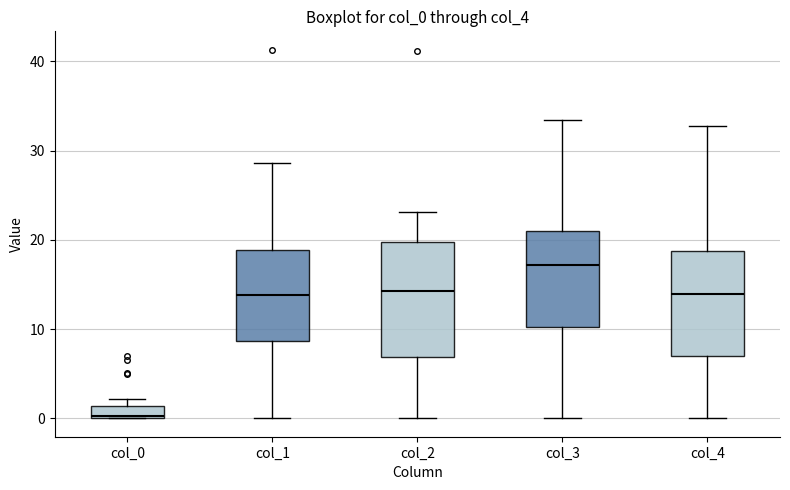

Which box is the tallest, from its lower edge to its upper edge?

col_2